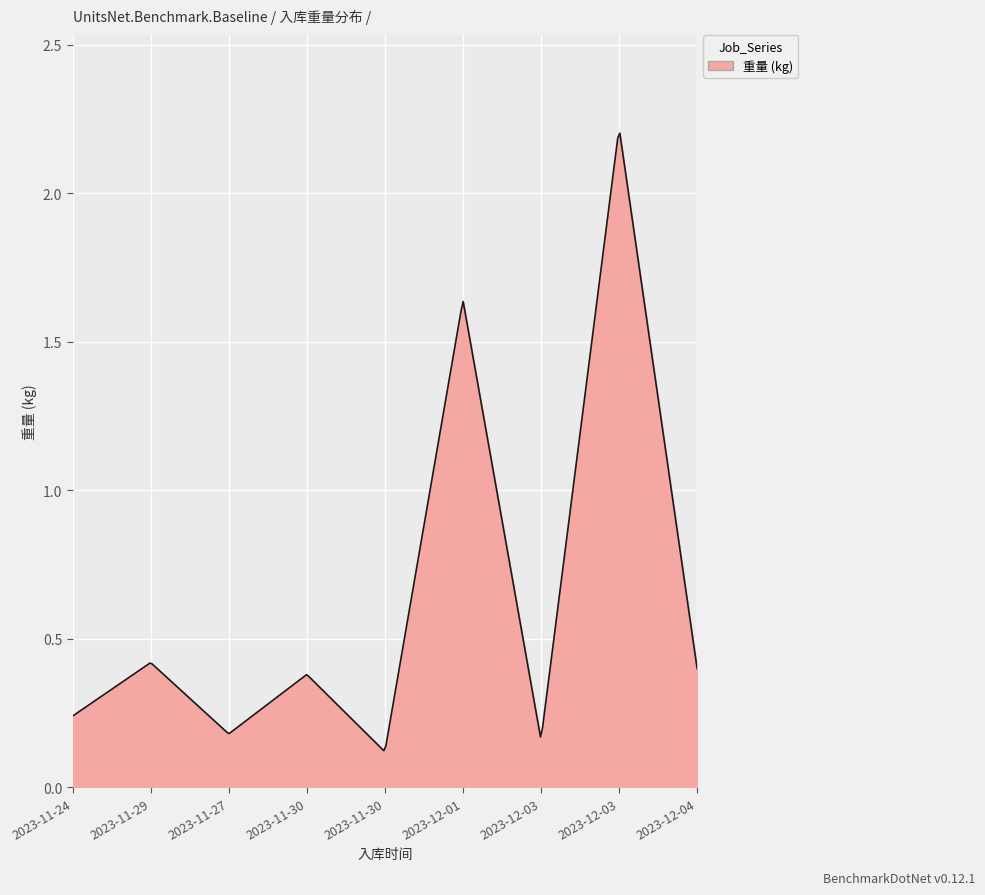

Count the number of data series in this chart.

1